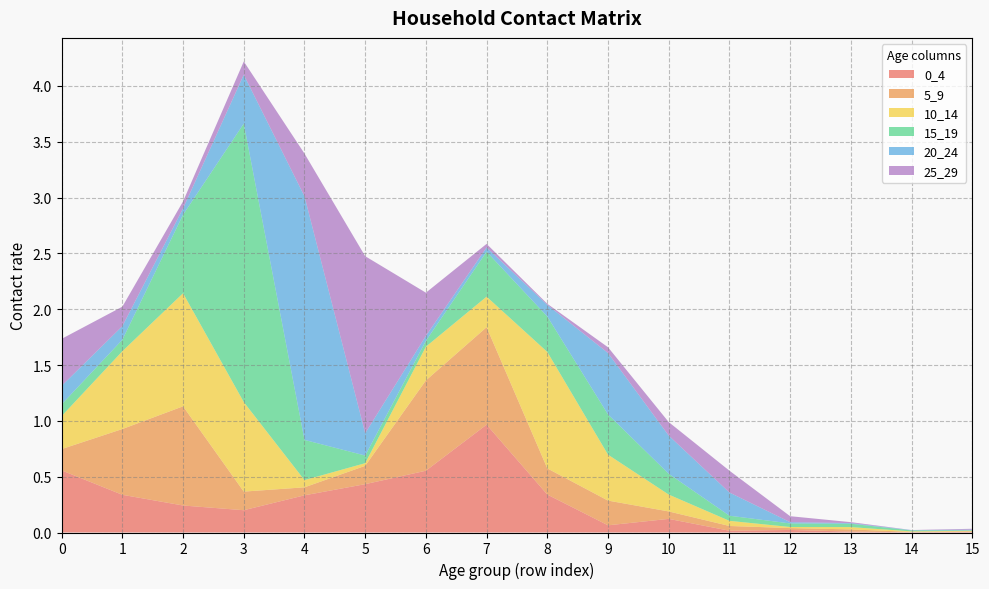

Reading left to right, list all the values displayed in this chart.

0_4: 0=0.6	1=0.3	2=0.2	3=0.2	4=0.3	5=0.4	6=0.6	7=1.0	8=0.3	9=0.1	10=0.1	11=0.0	12=0.0	13=0.0	14=0.0	15=0.0
5_9: 0=0.2	1=0.6	2=0.9	3=0.2	4=0.1	5=0.2	6=0.8	7=0.9	8=0.2	9=0.2	10=0.1	11=0.0	12=0.0	13=0.0	14=0.0	15=0.0
10_14: 0=0.3	1=0.7	2=1.0	3=0.8	4=0.1	5=0.0	6=0.3	7=0.3	8=1.0	9=0.4	10=0.2	11=0.0	12=0.0	13=0.0	14=0.0	15=0.0
15_19: 0=0.1	1=0.1	2=0.7	3=2.5	4=0.4	5=0.1	6=0.1	7=0.4	8=0.3	9=0.4	10=0.2	11=0.0	12=0.0	13=0.0	14=0.0	15=0.0
20_24: 0=0.2	1=0.1	2=0.1	3=0.4	4=2.2	5=0.2	6=0.0	7=0.0	8=0.1	9=0.6	10=0.3	11=0.2	12=0.0	13=0.0	14=0.0	15=0.0
25_29: 0=0.4	1=0.2	2=0.1	3=0.1	4=0.4	5=1.6	6=0.4	7=0.0	8=0.0	9=0.1	10=0.1	11=0.2	12=0.1	13=0.0	14=0.0	15=0.0